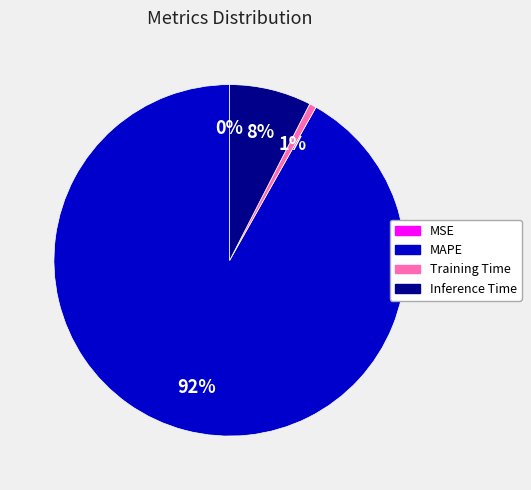

Is there a majority slice in this chart?

Yes